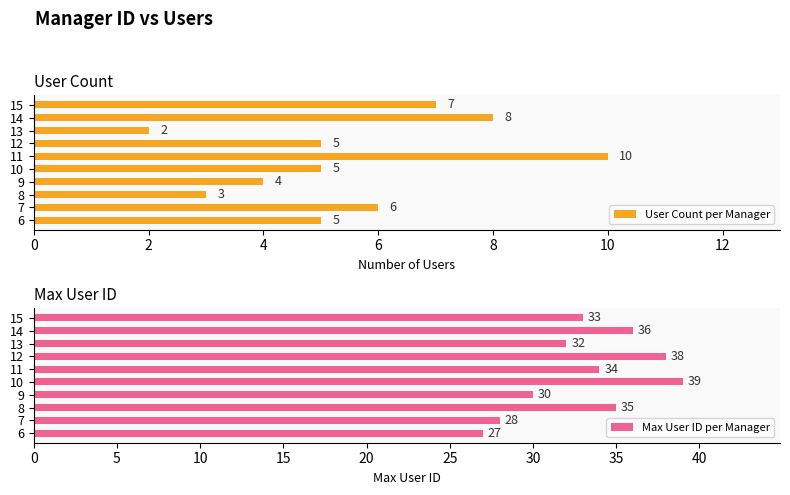

True or false: User Count per Manager has a value of 8 at 10.

False